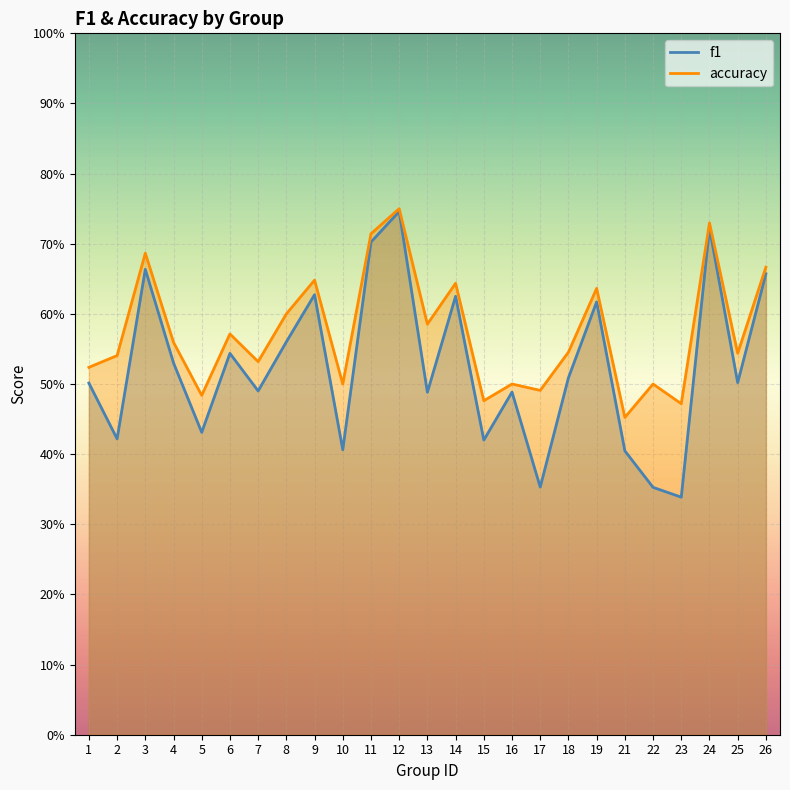

Reading left to right, transcribe all the data shown in this chart.

f1: 0.5	0.4	0.7	0.5	0.4	0.5	0.5	0.6	0.6	0.4	0.7	0.7	0.5	0.6	0.4	0.5	0.4	0.5	0.6	0.4	0.4	0.3	0.7	0.5	0.7
accuracy: 0.5	0.5	0.7	0.6	0.5	0.6	0.5	0.6	0.6	0.5	0.7	0.8	0.6	0.6	0.5	0.5	0.5	0.5	0.6	0.5	0.5	0.5	0.7	0.5	0.7